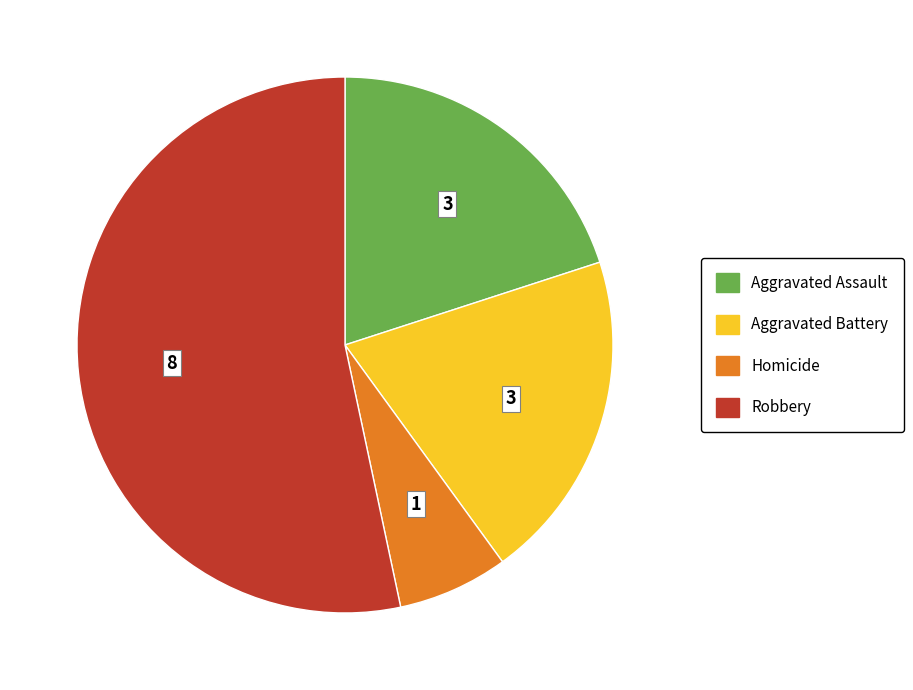

Which category has the smallest portion of the pie?

Homicide